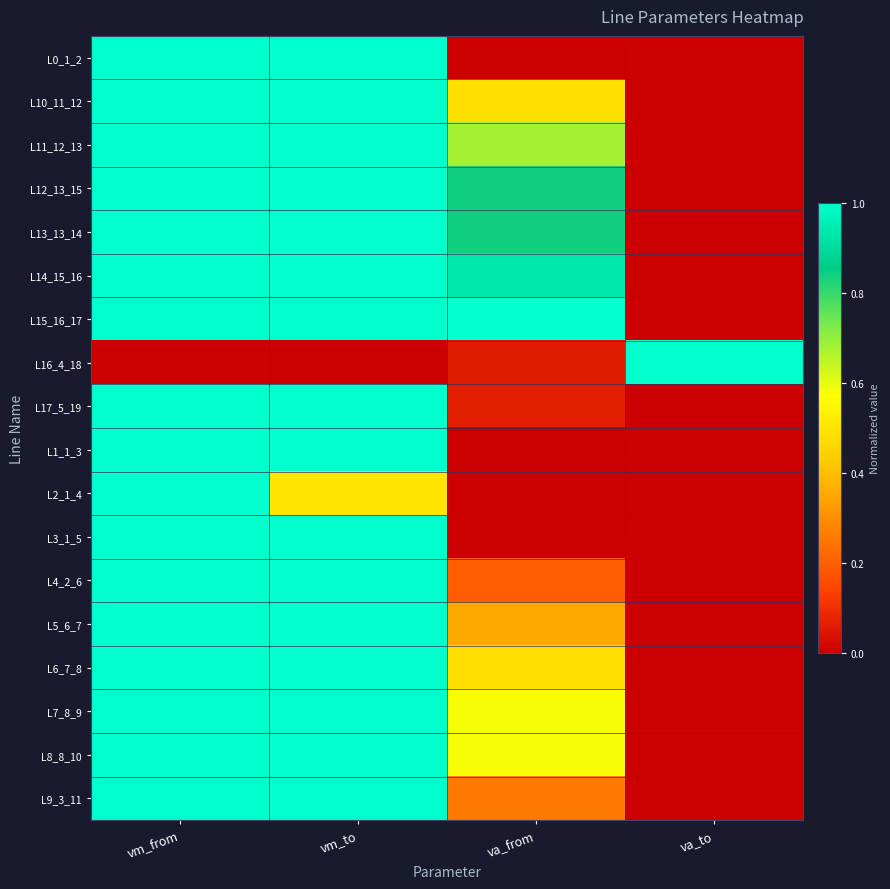

Between va_from and va_to, which is larger?

va_to